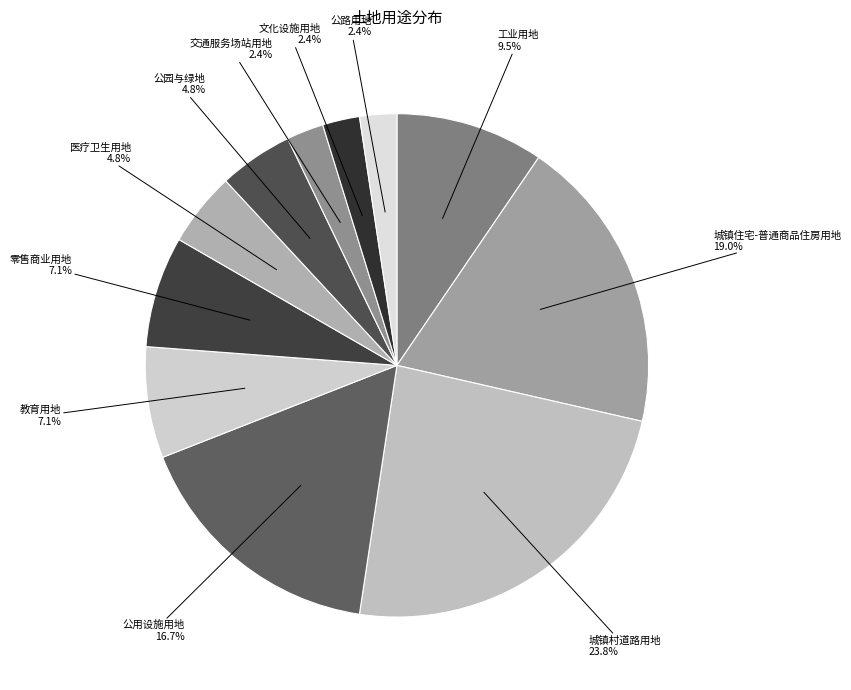

What is the largest slice in the pie chart?

城镇村道路用地